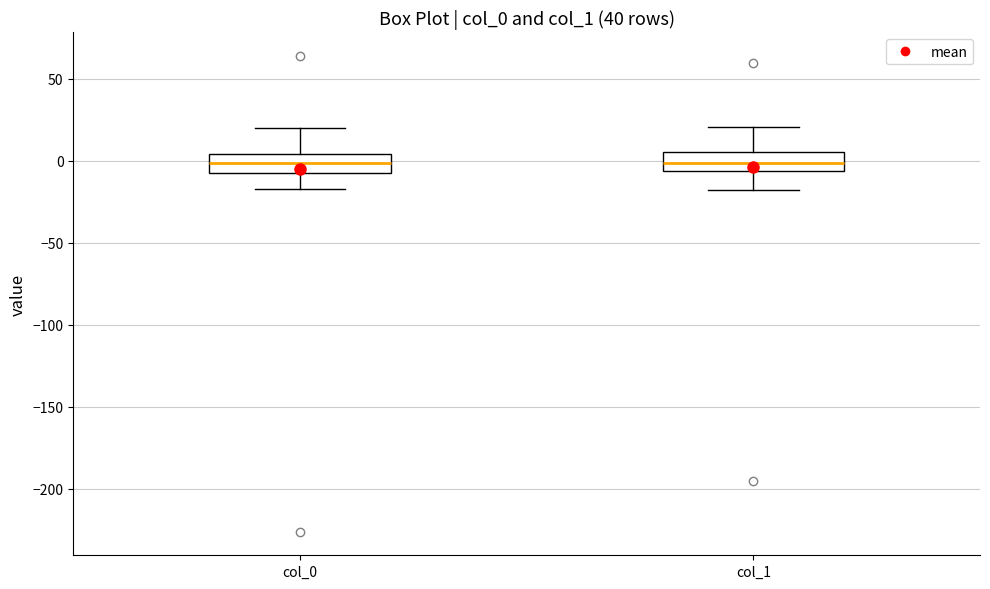

Where is the upper edge of the box for col_1 on the y-axis? The values are not printed on the chart, so give them approximately, as read against the axis.

5